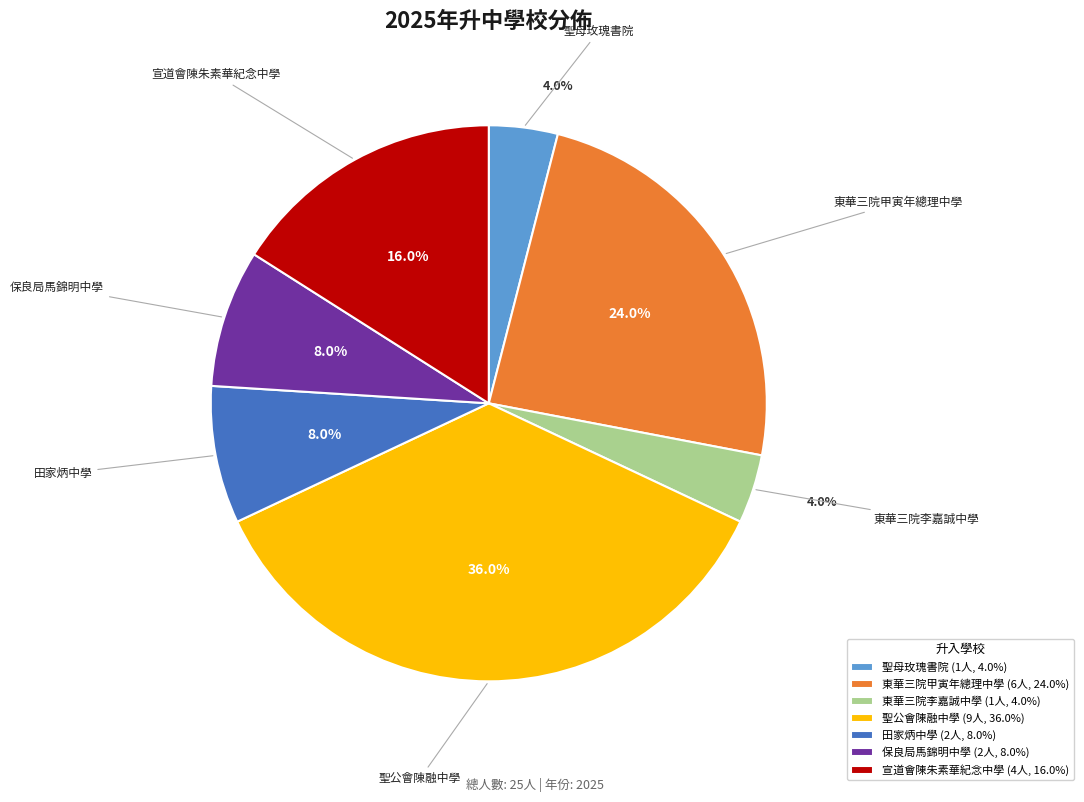

Is there any slice that represents more than half of the pie?

No